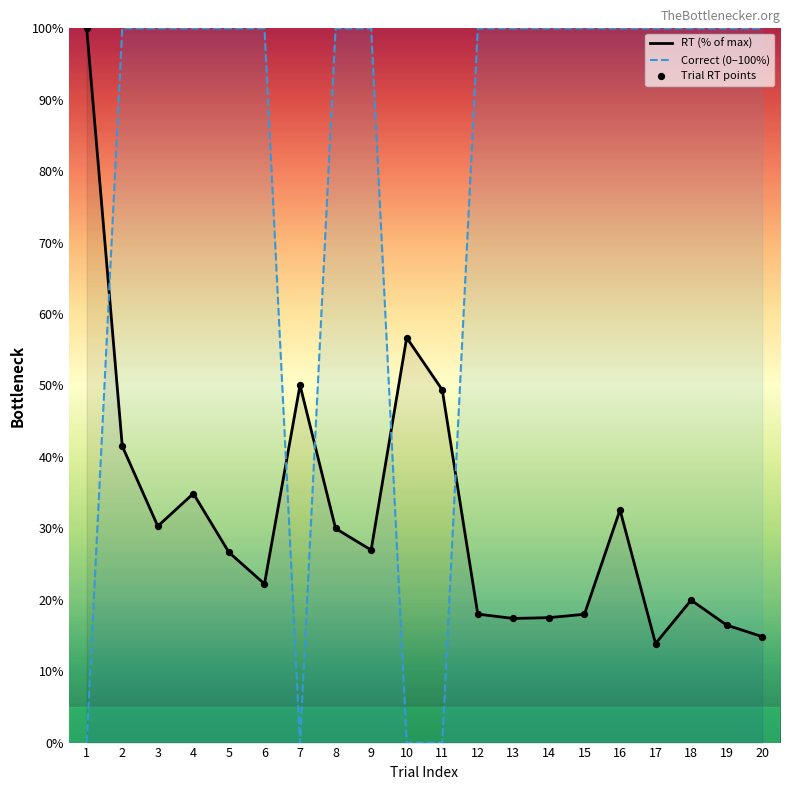

What are all the series names shown in the legend?

RT (% of max), Correct (0–100%), Trial RT points